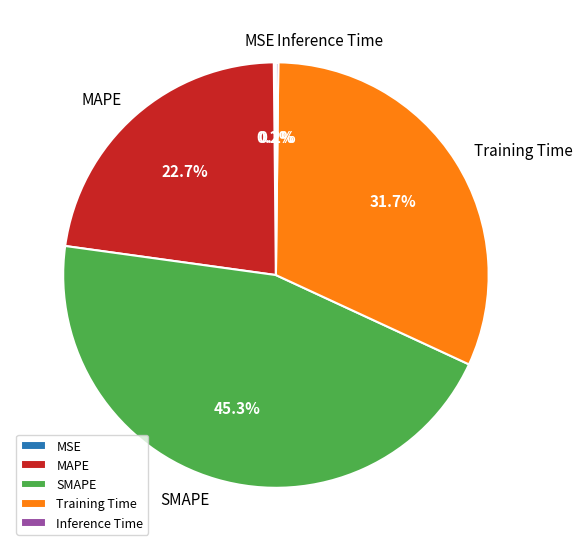

To the nearest percent, what is the difference between the Training Time and MAPE slice percentages?

9%